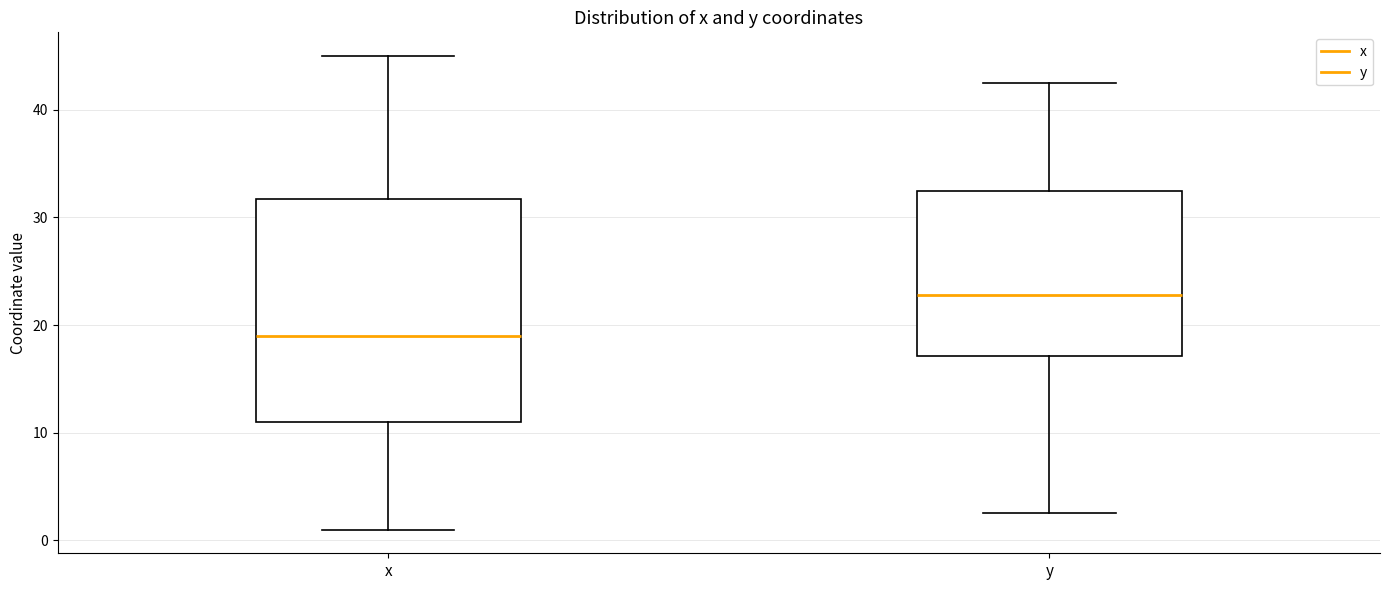

Reading left to right, read every box against the y-axis: the position of its median line, the range the box covers, and the ends of its whiskers. The values are not printed on the chart, so give them approximately, as read against the axis.

x: median 19, box 11 to 32, whiskers 1 to 45
y: median 23, box 17 to 33, whiskers 3 to 43